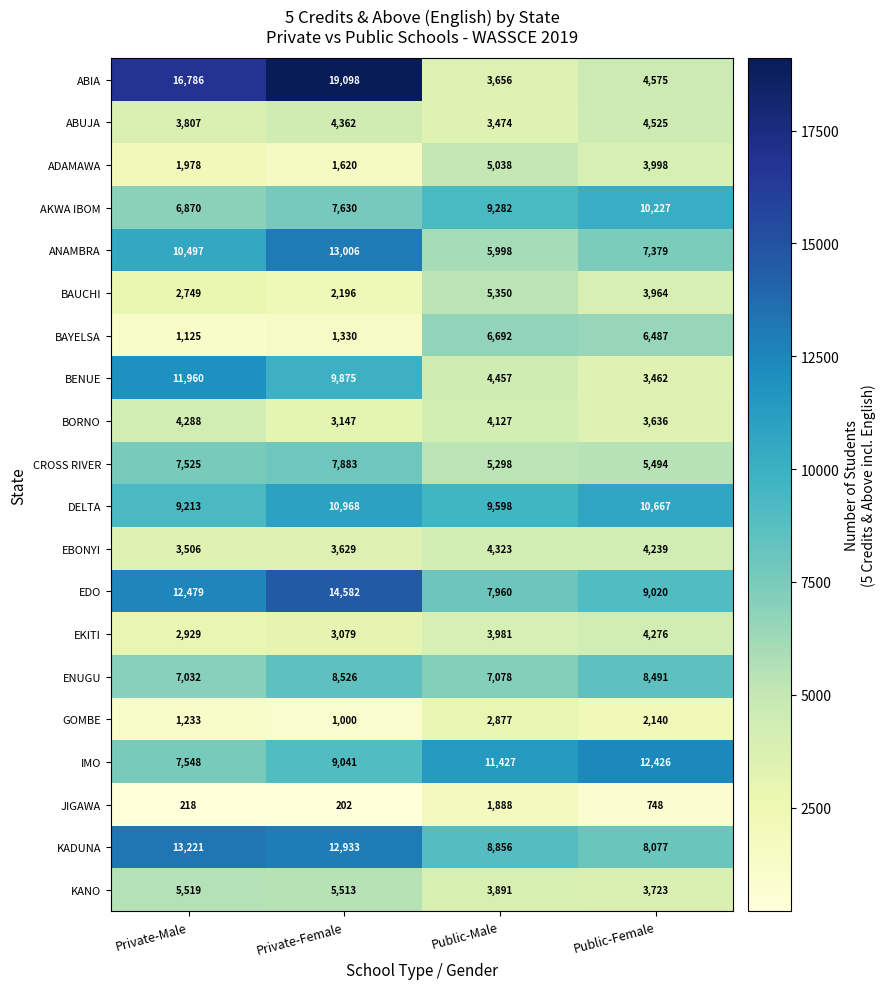

Which label corresponds to the smallest value in the chart?

Private-Female